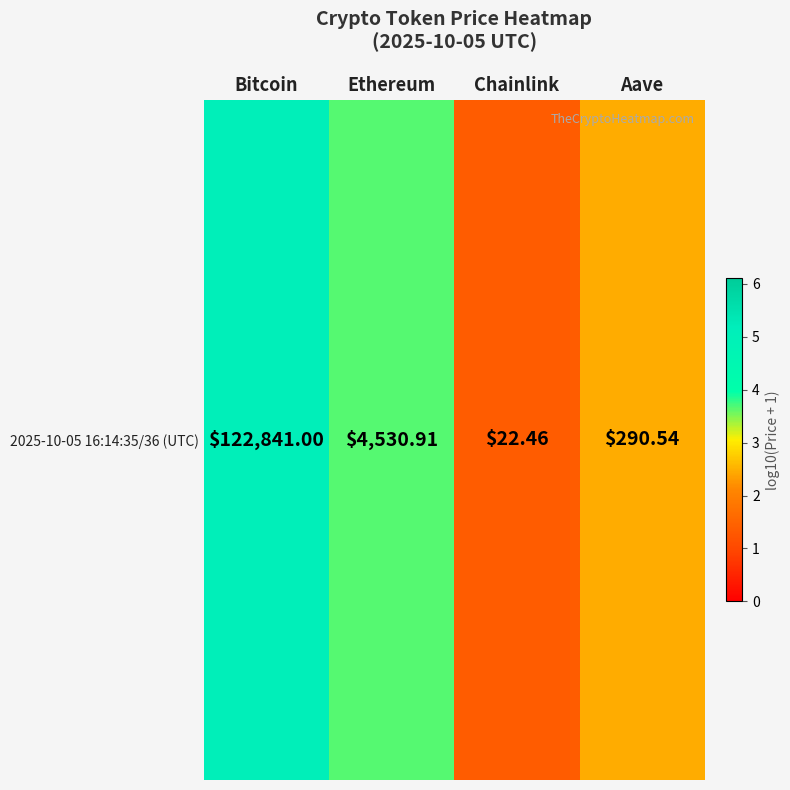

Rank the categories by value from highest to lowest.

Bitcoin, Ethereum, Aave, Chainlink